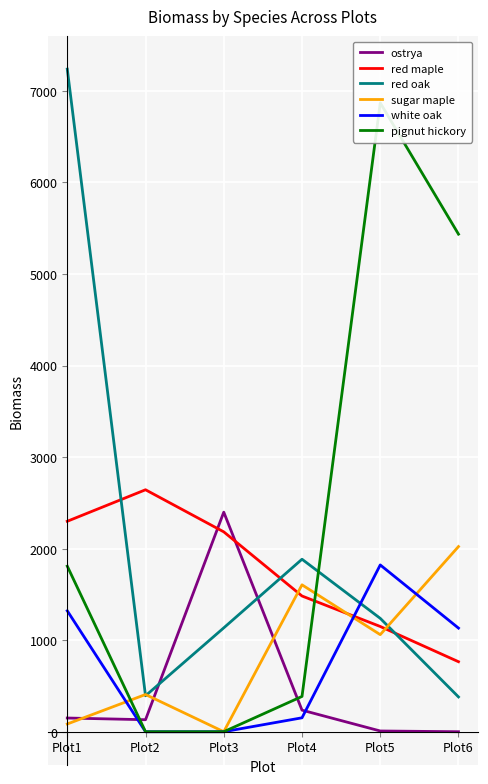

What is the difference between the highest and lowest values at Plot5?

6861.6